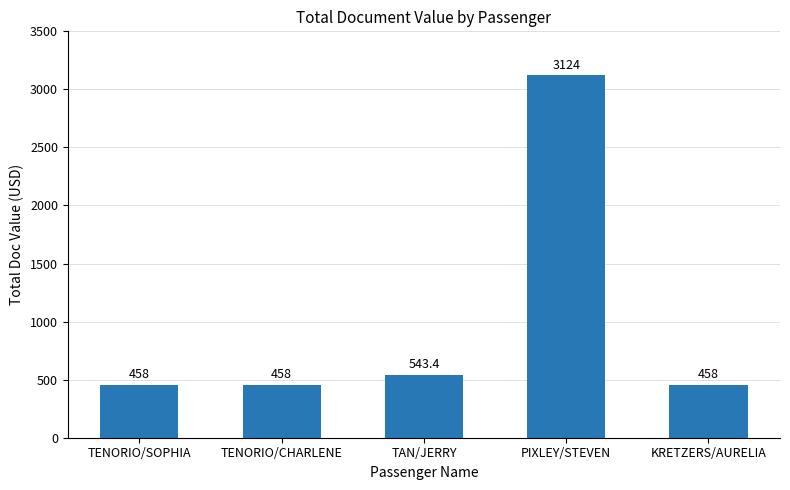

What is the greatest value displayed?

3124.0